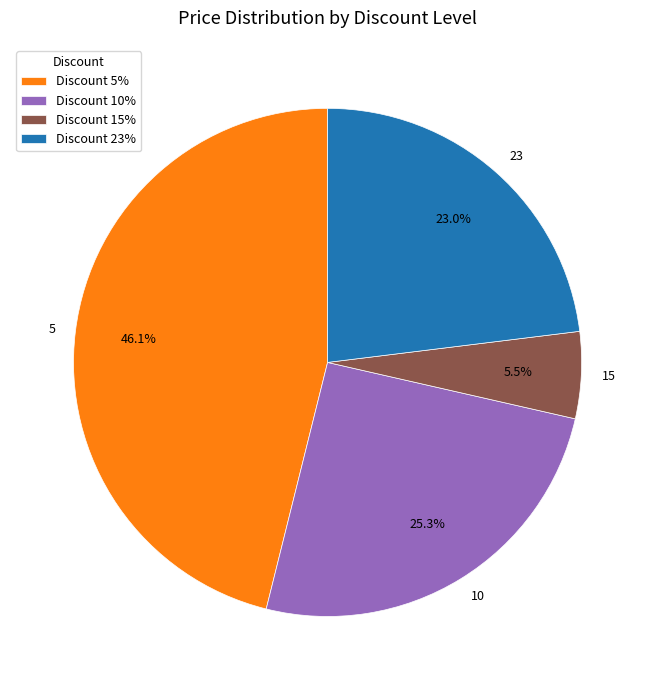

To the nearest percent, what portion does 5 represent?

46%